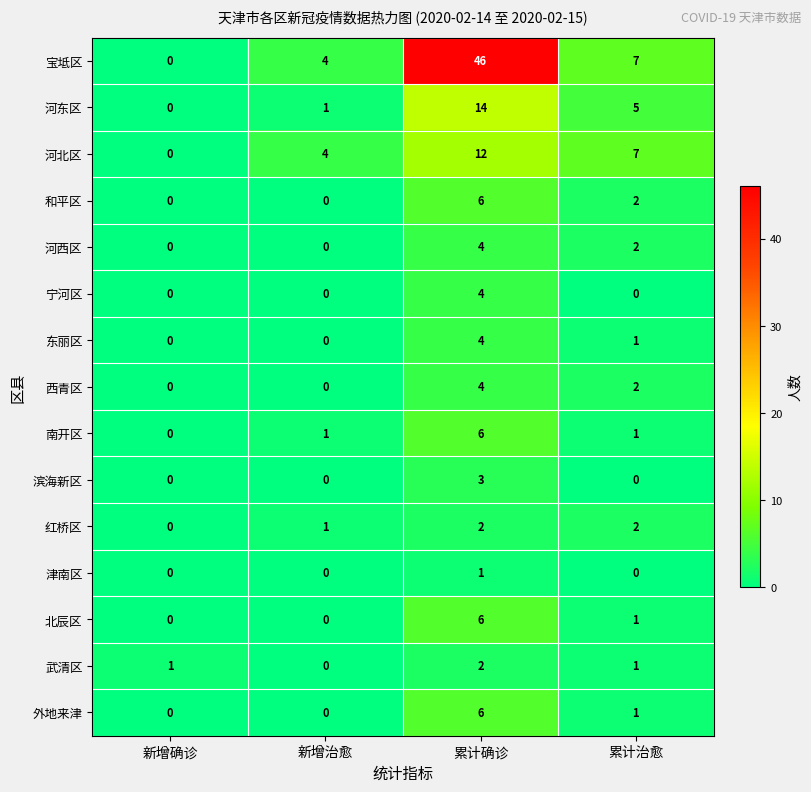

True or false: 宁河区 has a value of -2 at 新增治愈.

False